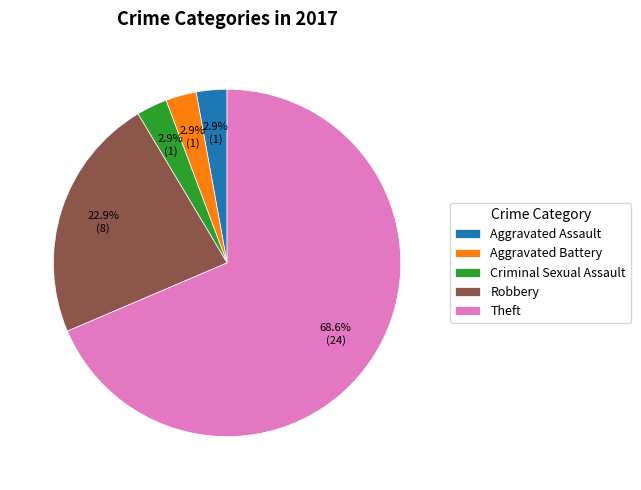

True or false: Robbery accounts for 23% of the total.

True